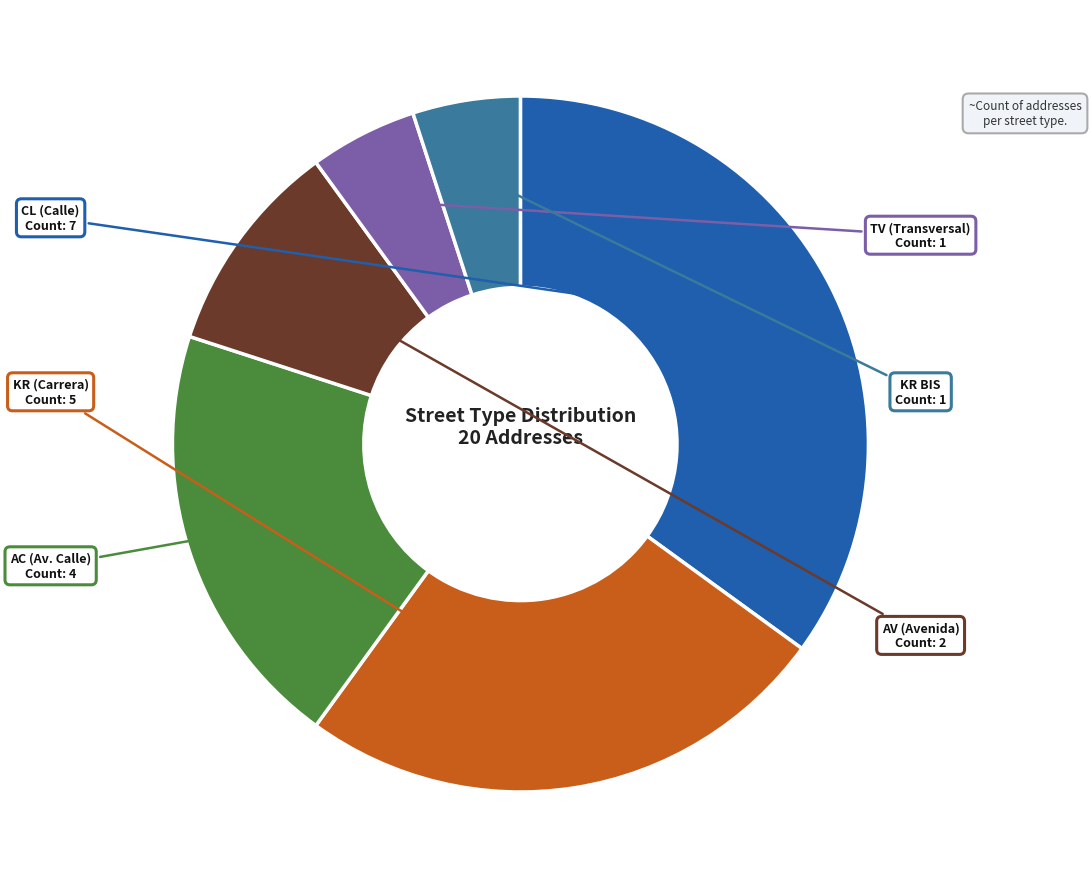

Is it true that TV (Transversal) is 5% of the pie?

True